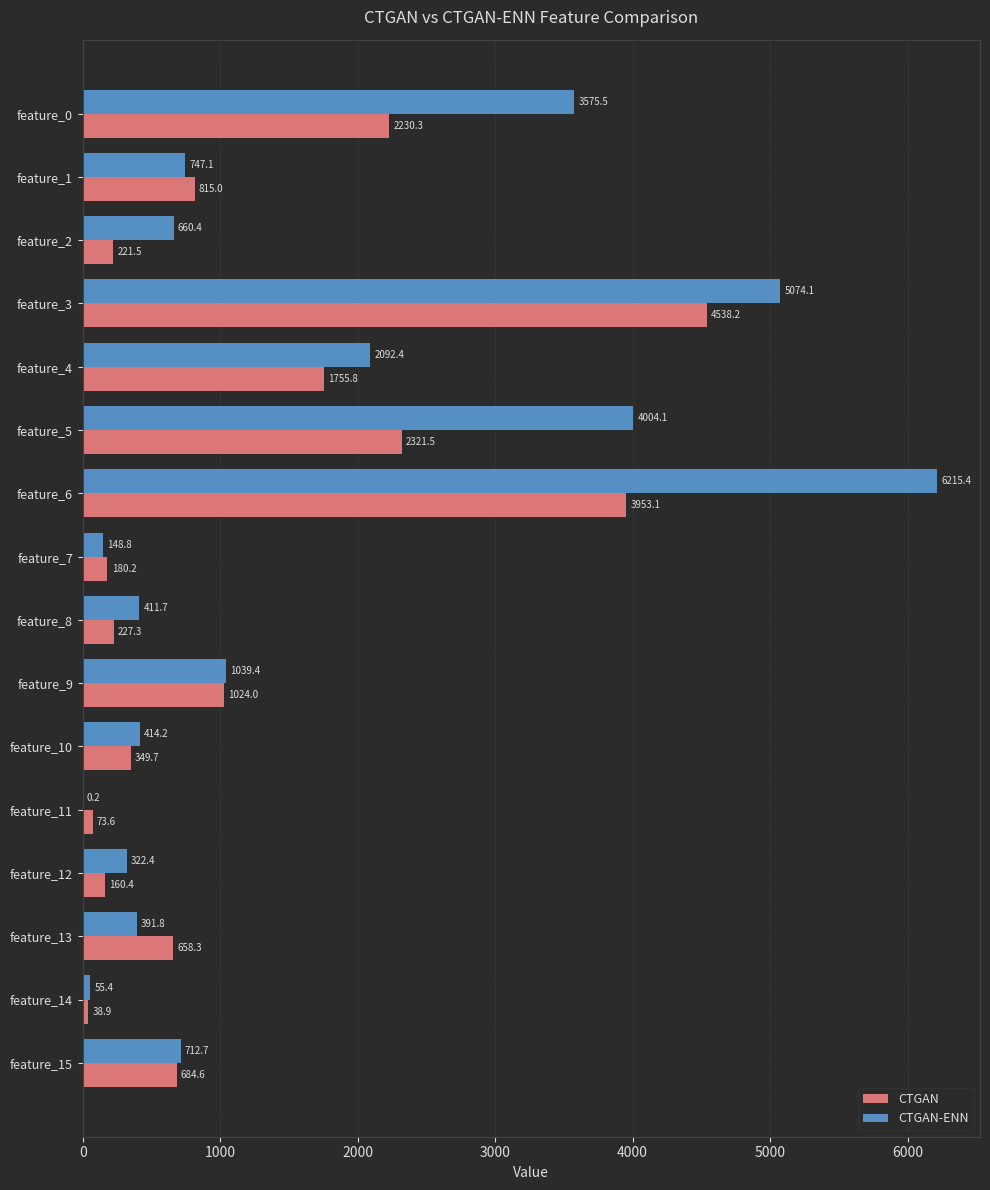

Which series changed the most between feature_0 and feature_15?

CTGAN-ENN